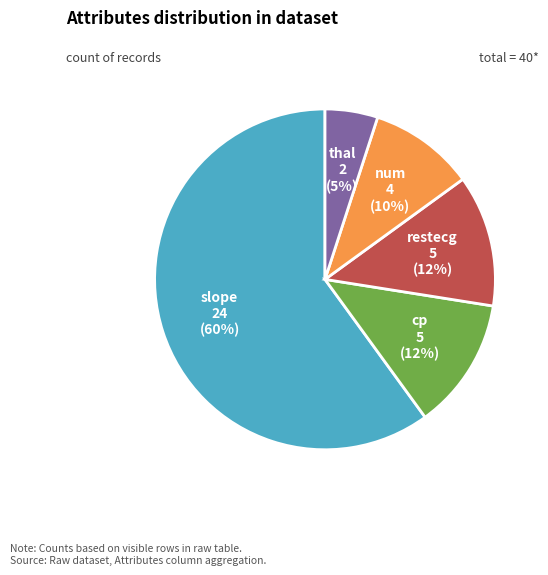

Does any single category account for the majority?

Yes